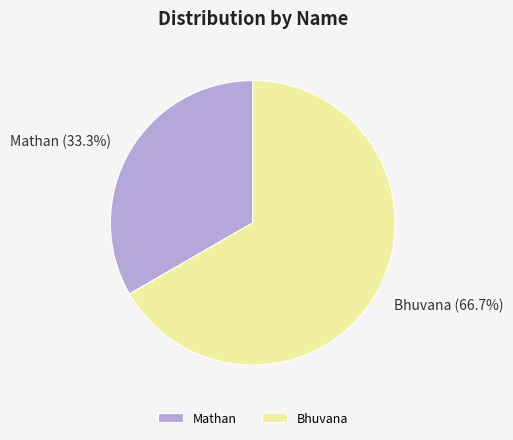

What portion of the pie excludes Bhuvana?

33.3%